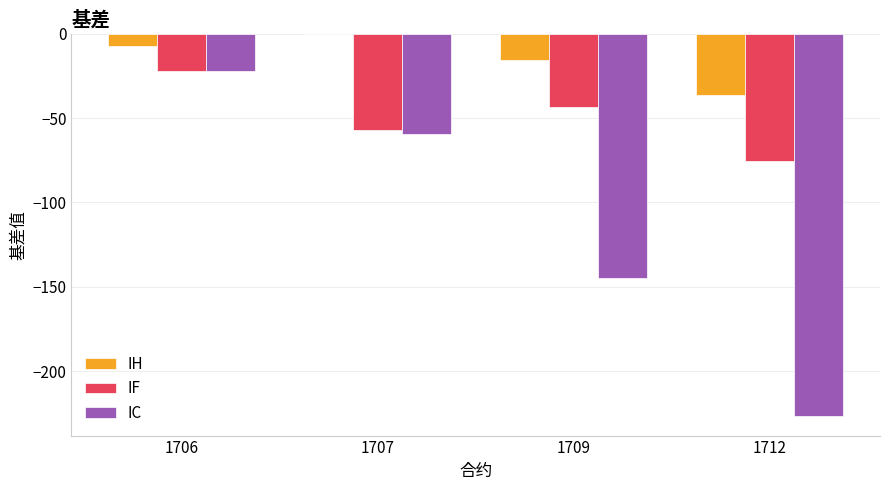

At which category is the sum across all series the highest?

1706